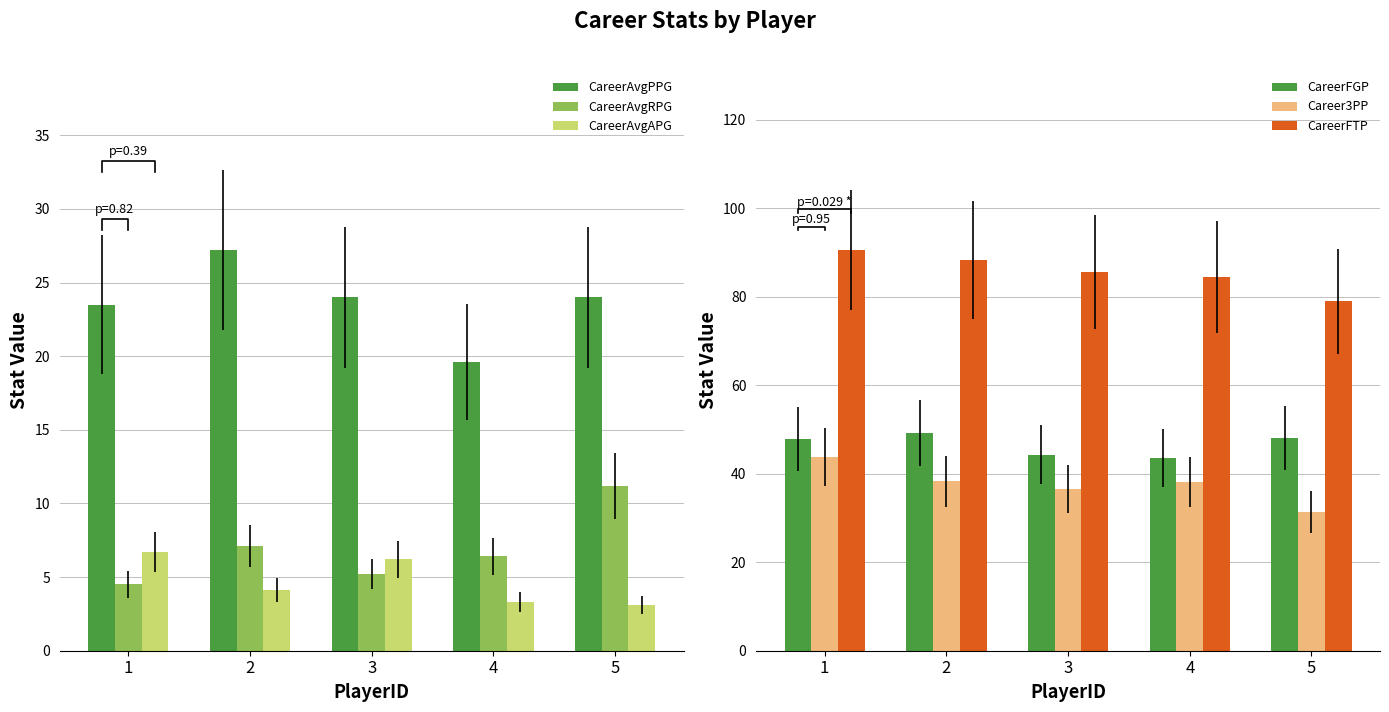

Are the bars grouped side by side (vs. stacked)?

Yes